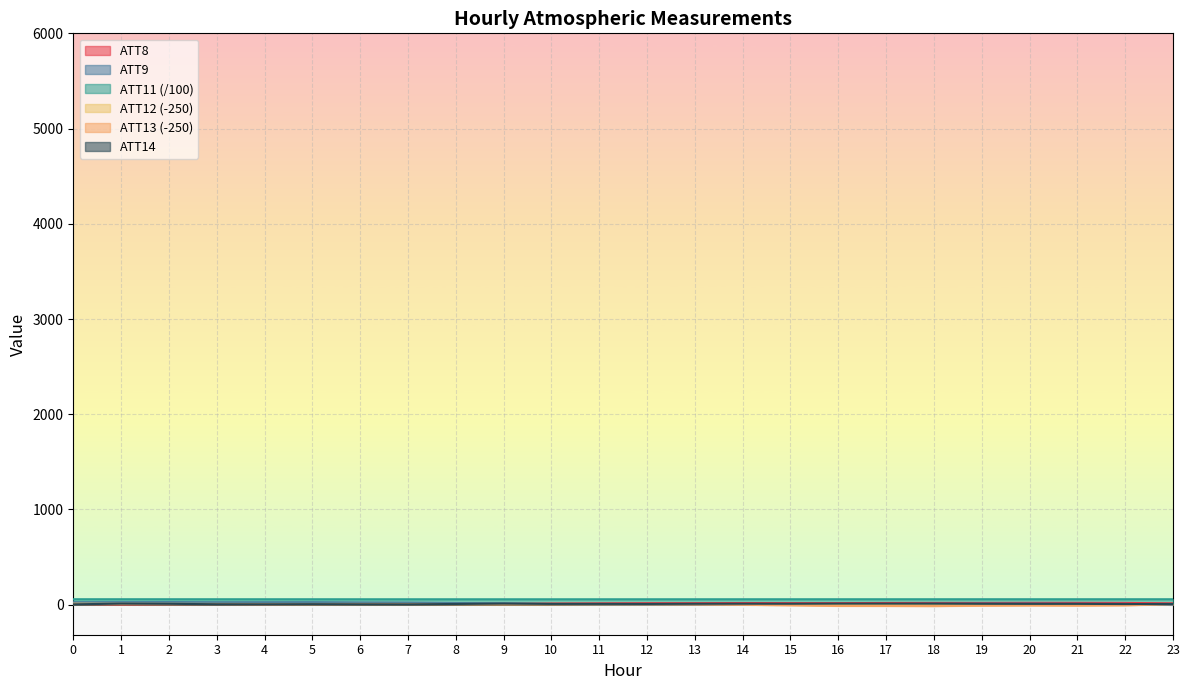

What is the sum of the ATT11 values at 22 and 1?

114.3